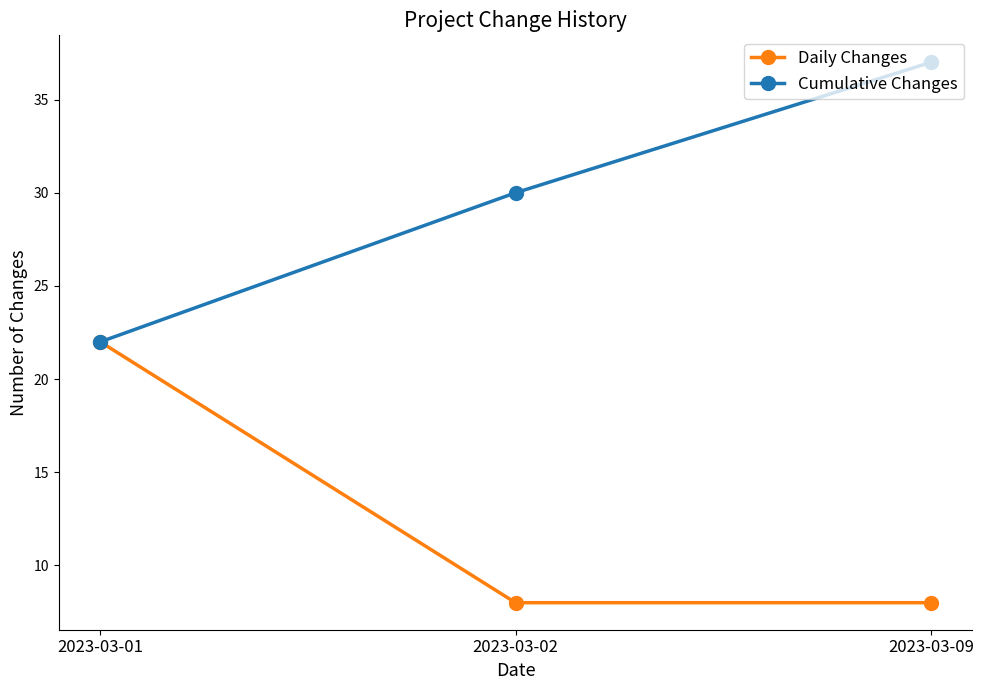

How many categories are shown in the chart?

3